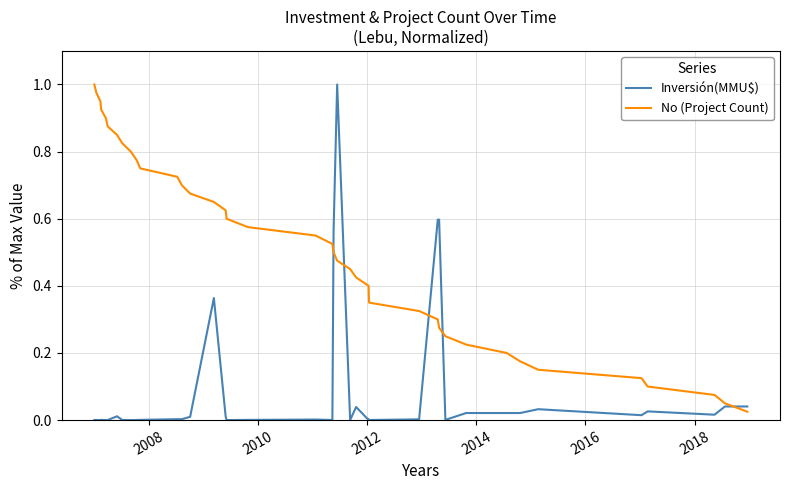

Is it true that No (Project Count) equals 0.3 at 27?

False